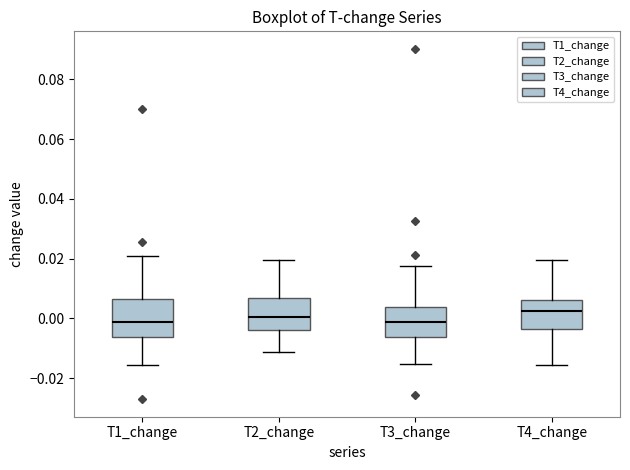

Reading left to right, read every box against the y-axis: the position of its median line, the range the box covers, and the ends of its whiskers. The values are not printed on the chart, so give them approximately, as read against the axis.

T1_change: median -0.002, box -0.006 to 0.006, whiskers -0.016 to 0.022
T2_change: median 0.000, box -0.004 to 0.006, whiskers -0.012 to 0.020
T3_change: median -0.002, box -0.006 to 0.004, whiskers -0.016 to 0.018
T4_change: median 0.002, box -0.004 to 0.006, whiskers -0.016 to 0.020